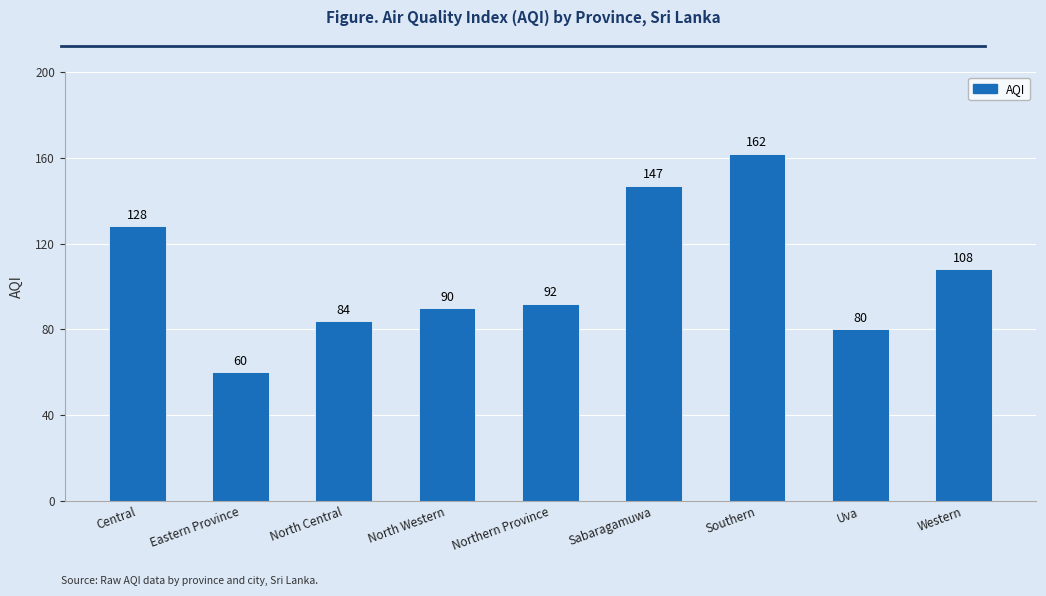

Approximately how many times larger is the value at Southern compared to Uva?

2.0